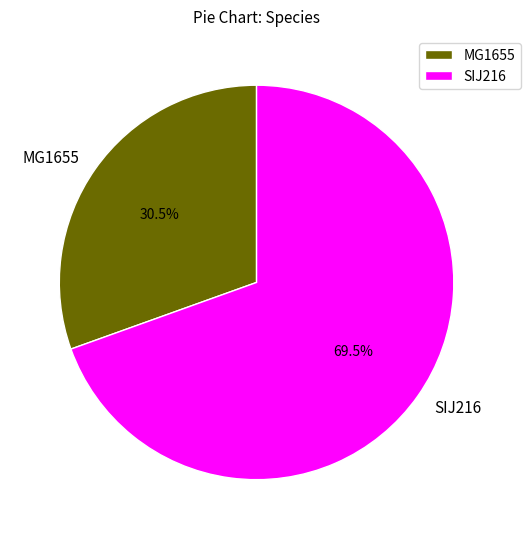

How many slices are in this pie chart?

2